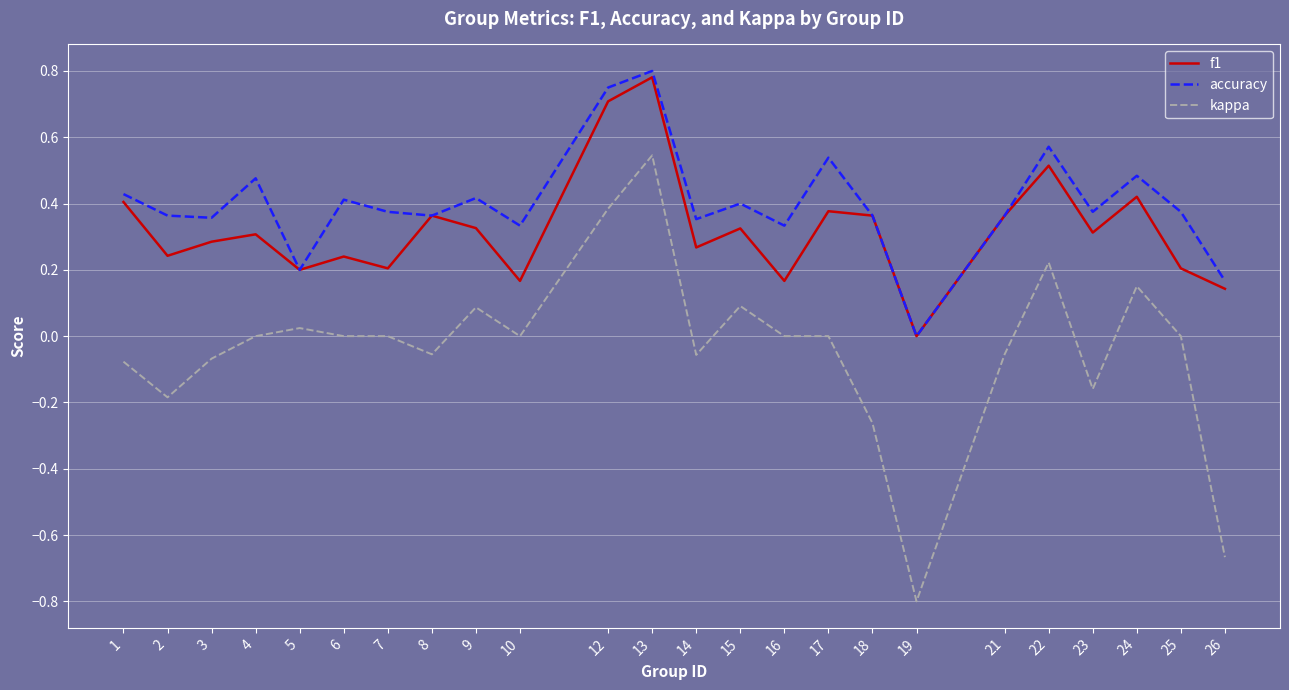

At which label does kappa reach its minimum?

19